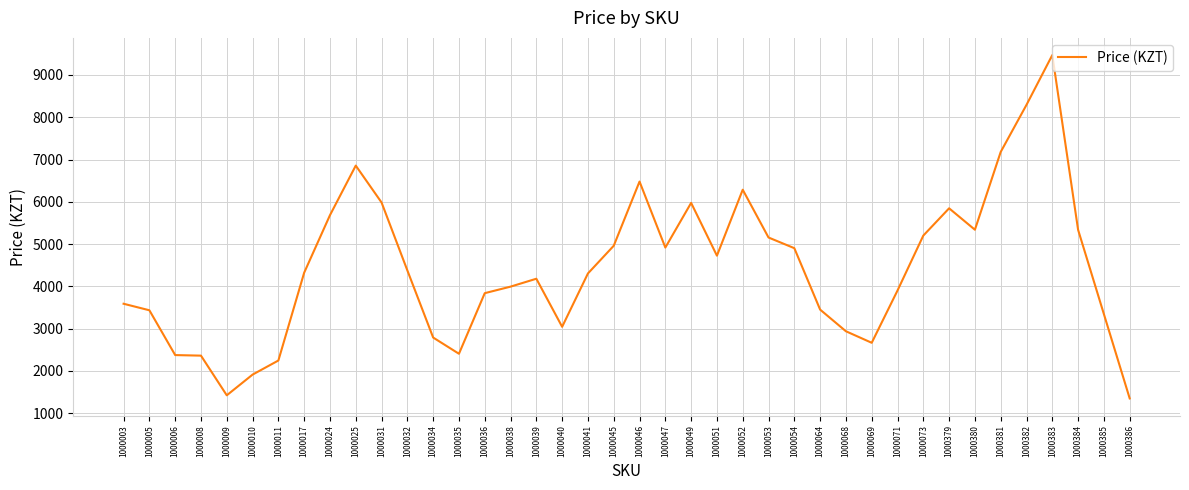

At which label is the value closest to 5410?

1000380